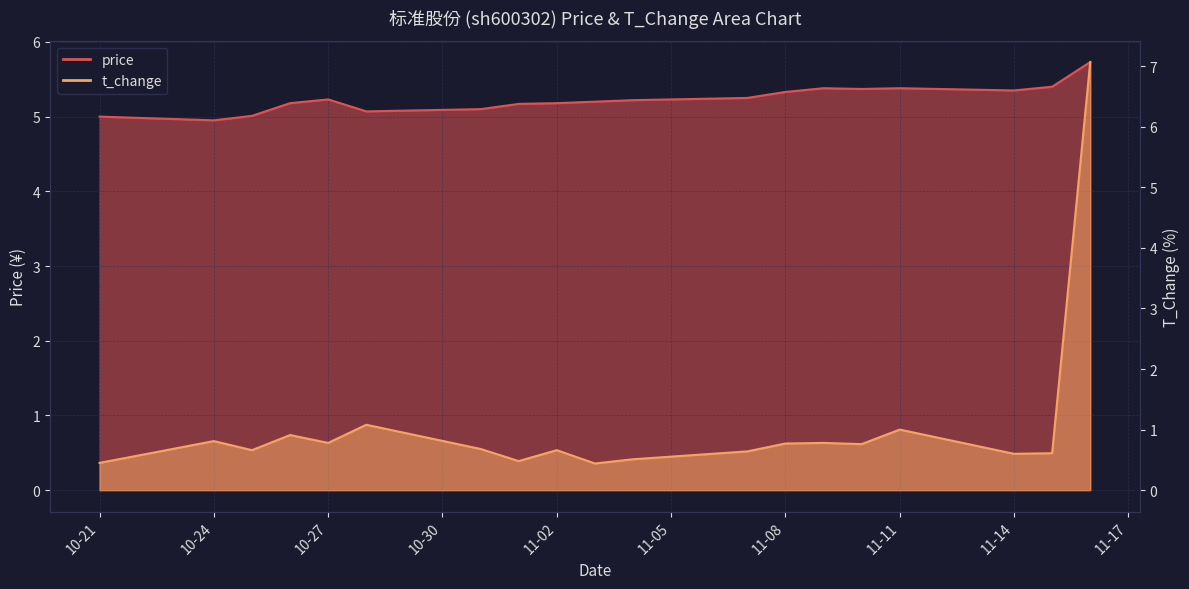

At which label does price reach its minimum?

10-24